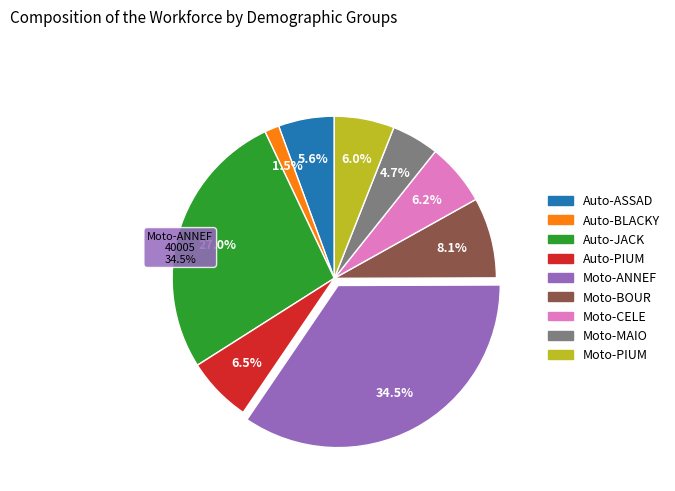

Which slice is the smallest?

Auto-BLACKY